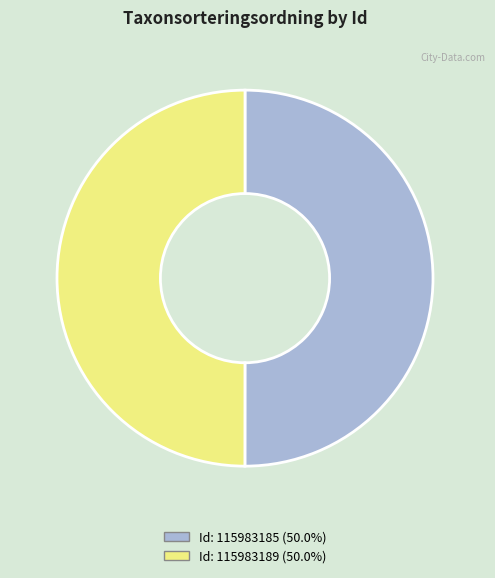

Which slice is the smallest?

115983189